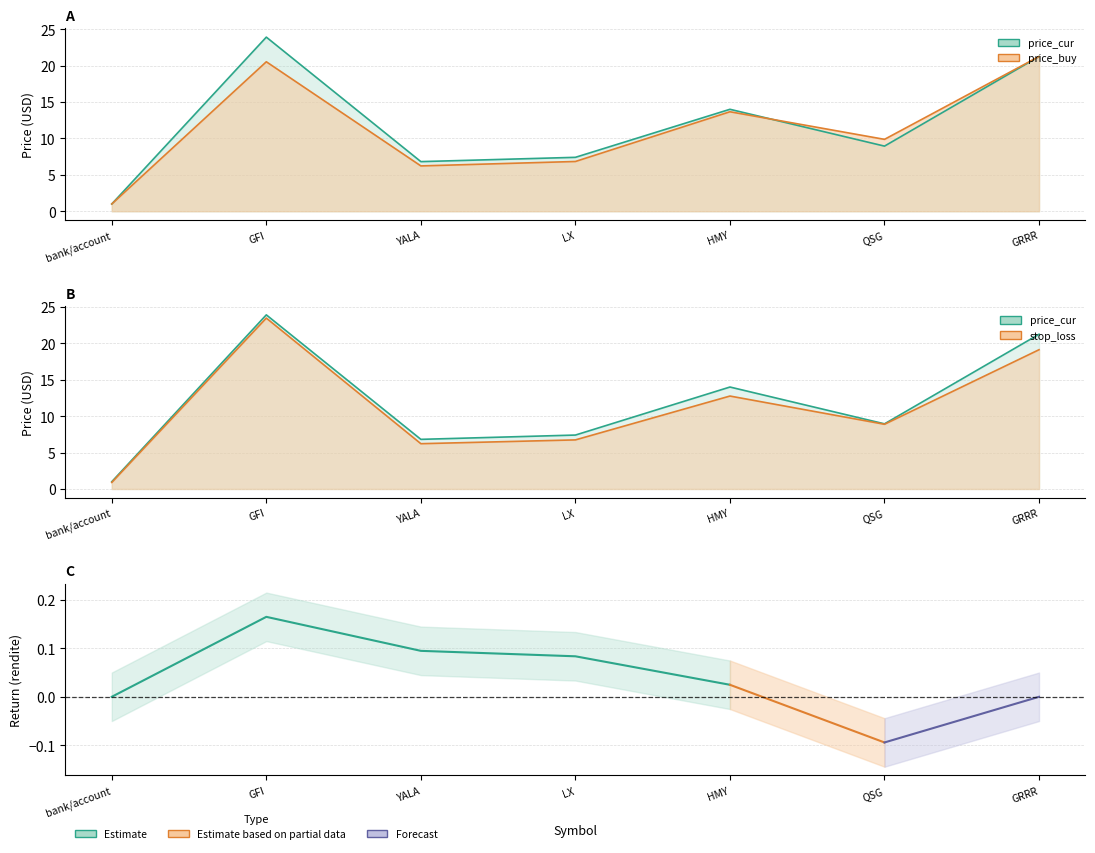

Is it true that price_buy equals 1.0 at bank/account?

True